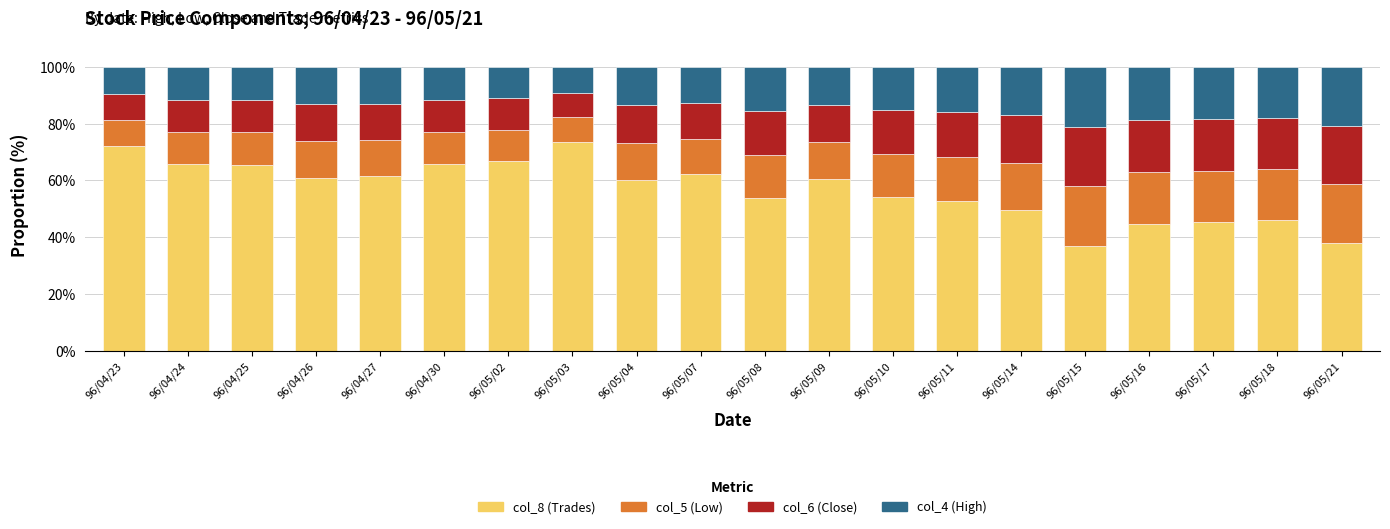

What is the maximum value for col_8 (Trades)?

73.4